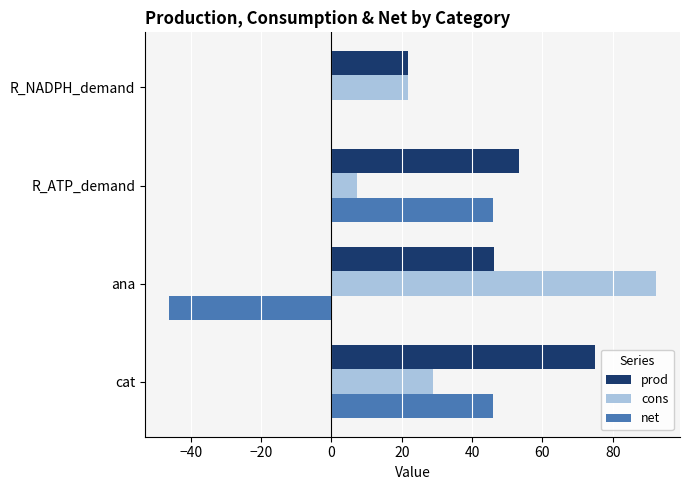

What is the sum of all prod values?

195.9